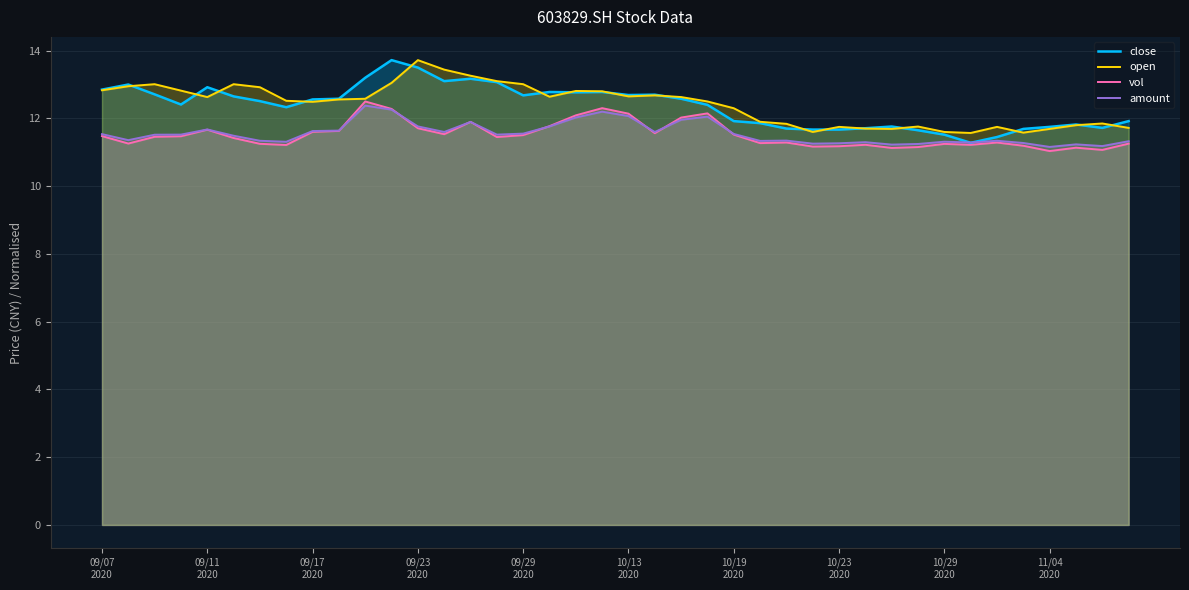

How many values in the close series exceed 12?

24